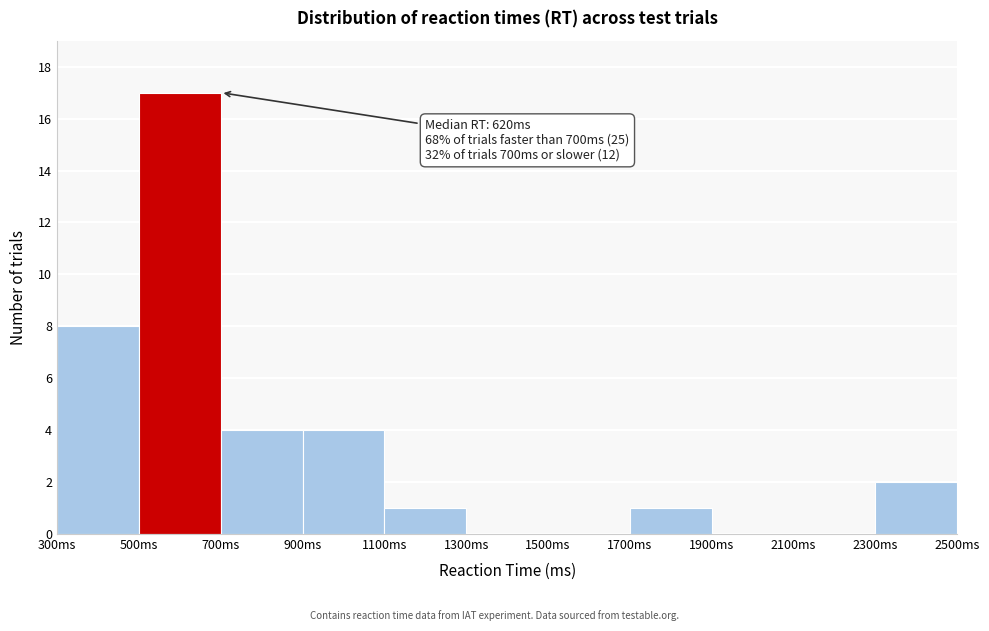

Over which range of the x-axis is the bar tallest?

500 to 700